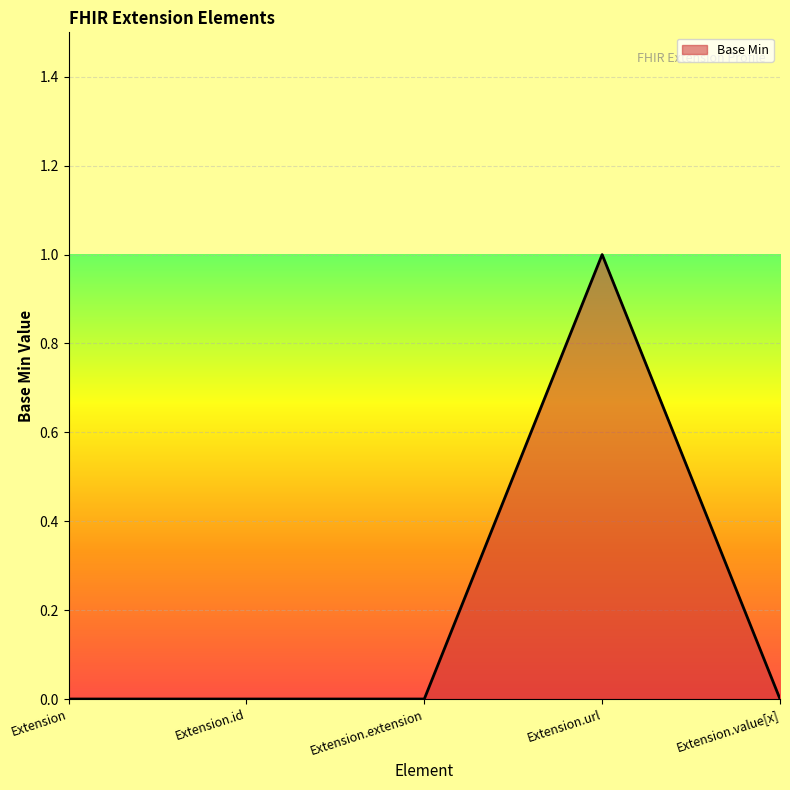

What is the sum of the values at Extension.extension and Extension.url?

1